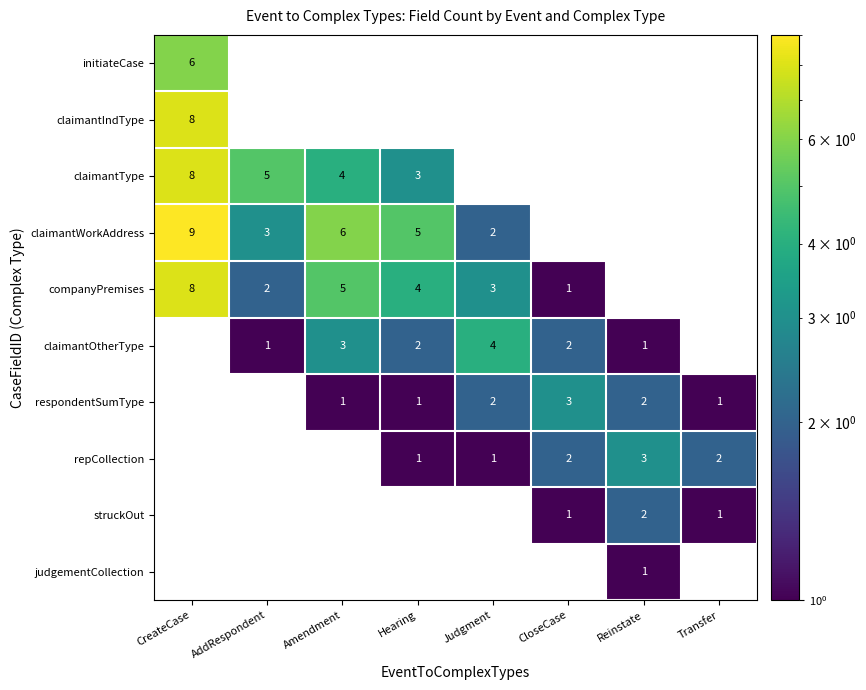

What is the sum of the claimantWorkAddress values at Hearing and CloseCase?

5